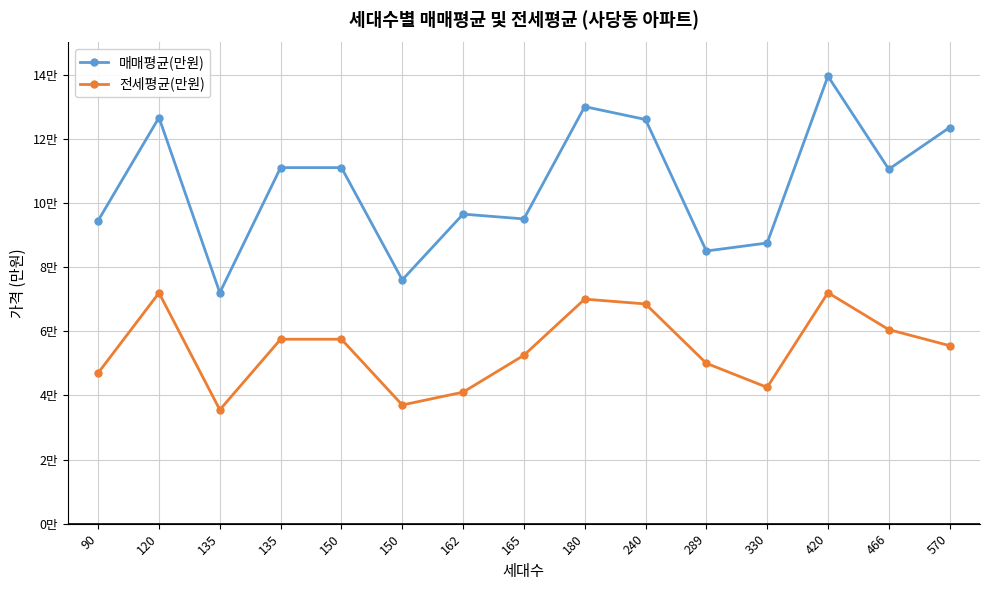

What are all the series names shown in the legend?

매매평균(만원), 전세평균(만원)